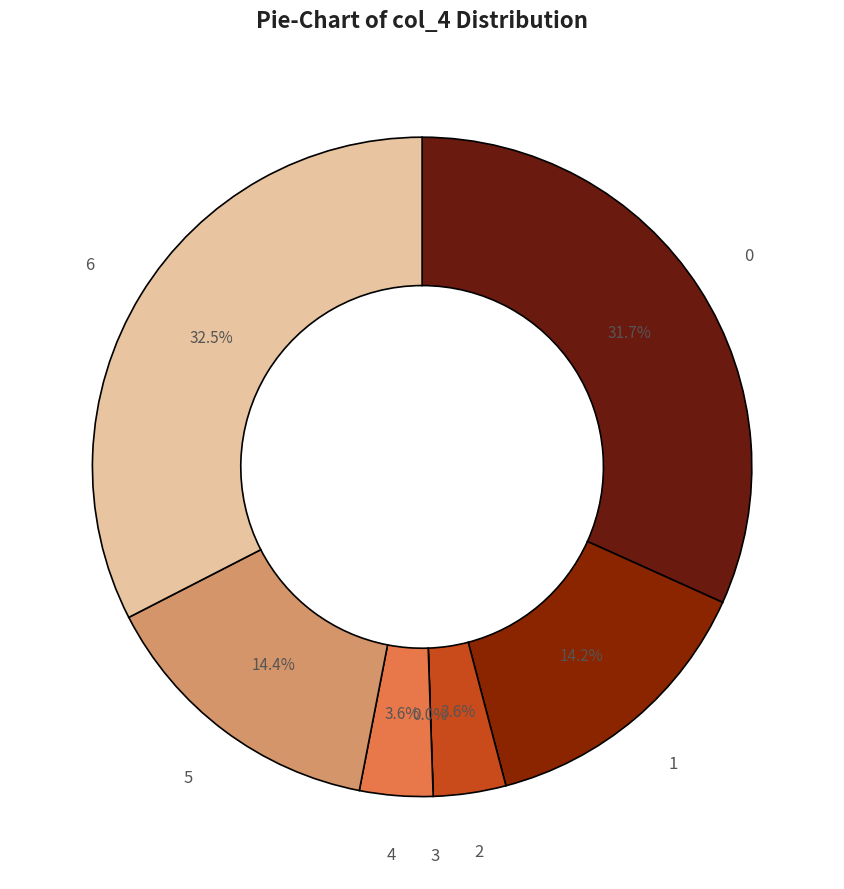

True or false: 6 accounts for 39% of the total.

False